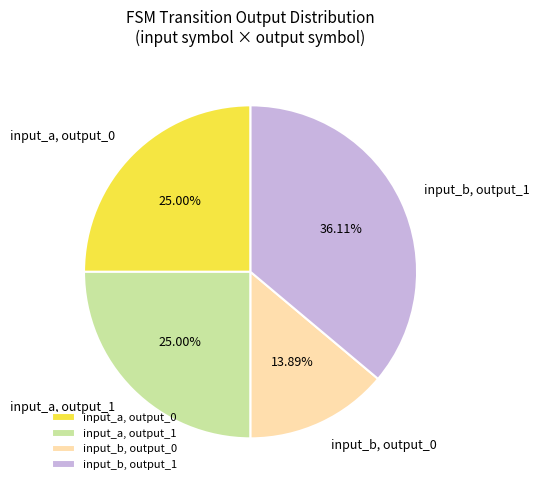

Count the number of slices in the pie.

4